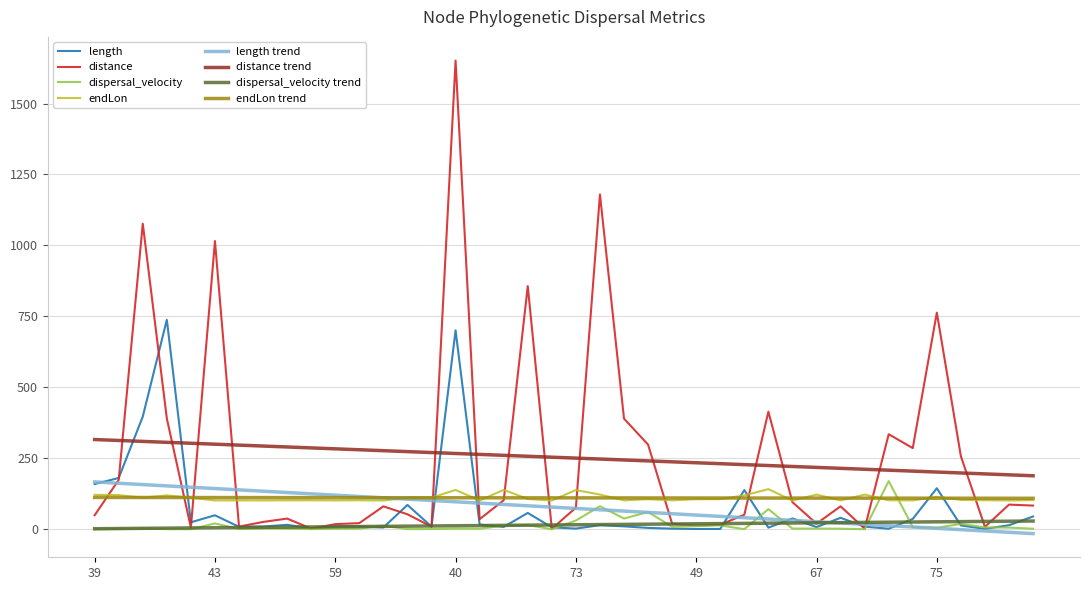

What is the highest value of the endLon trend series?

112.2